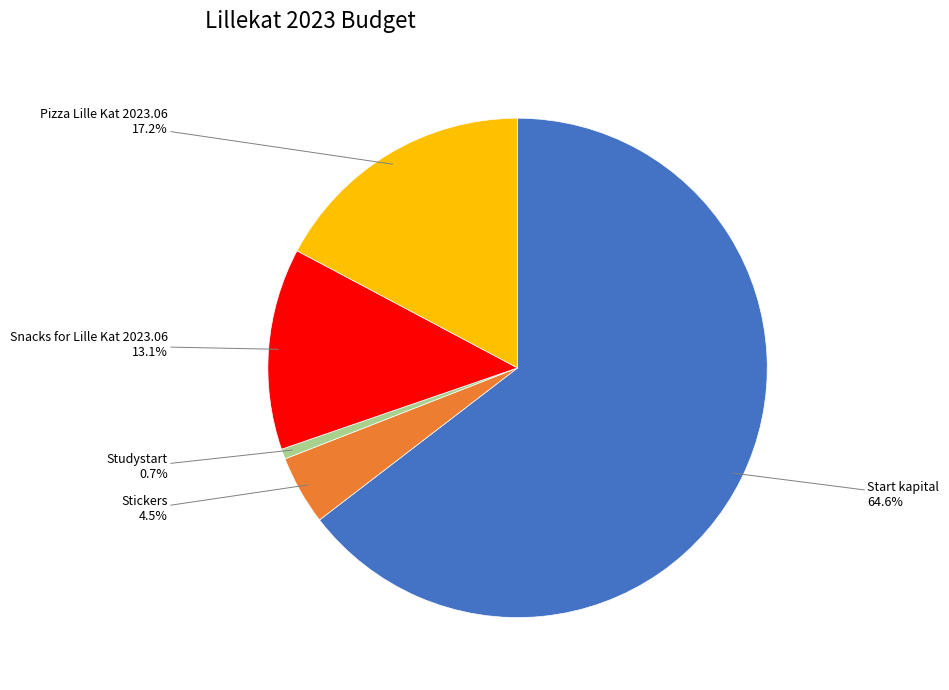

To the nearest percent, what portion does Start kapital represent?

65%